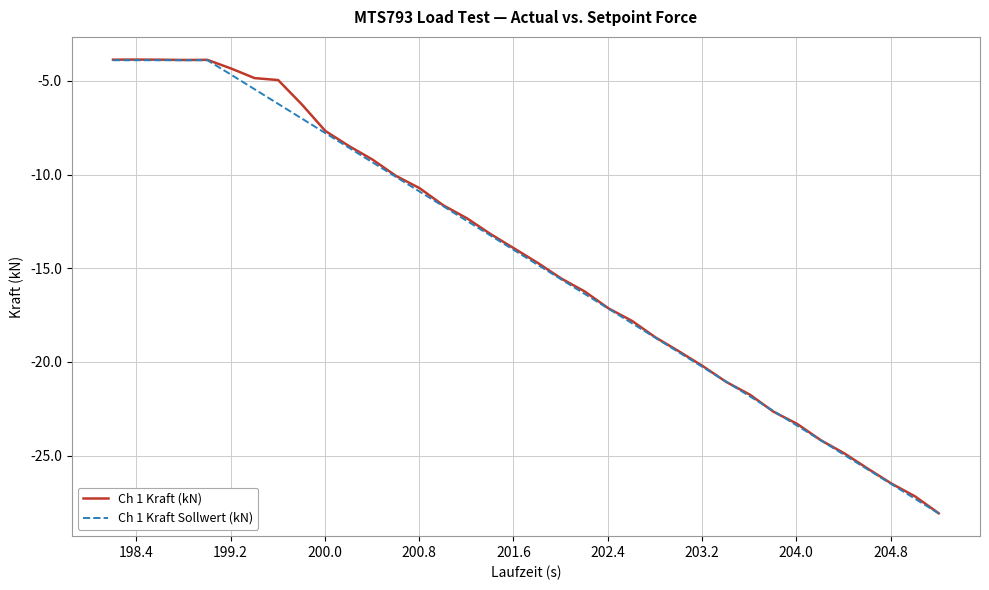

What is the minimum value for Ch 1 Kraft Sollwert (kN)?

-28.1